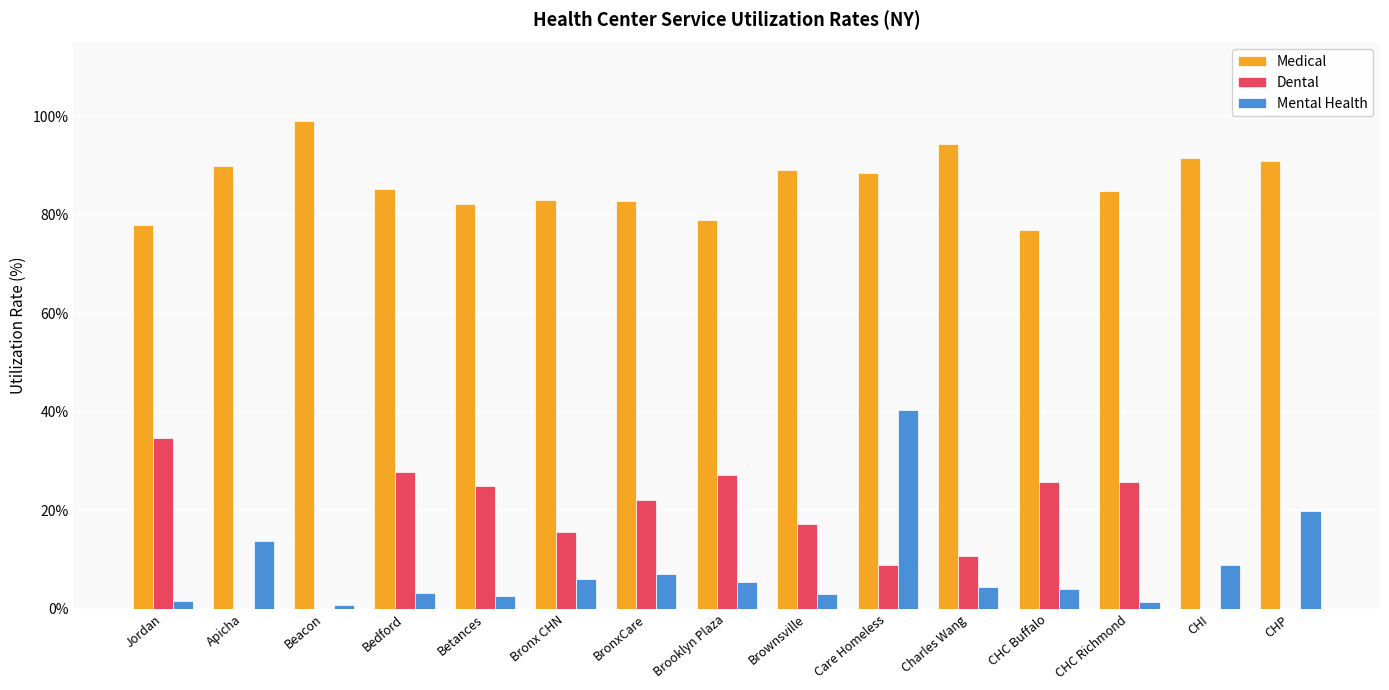

How many groups of bars are there?

15